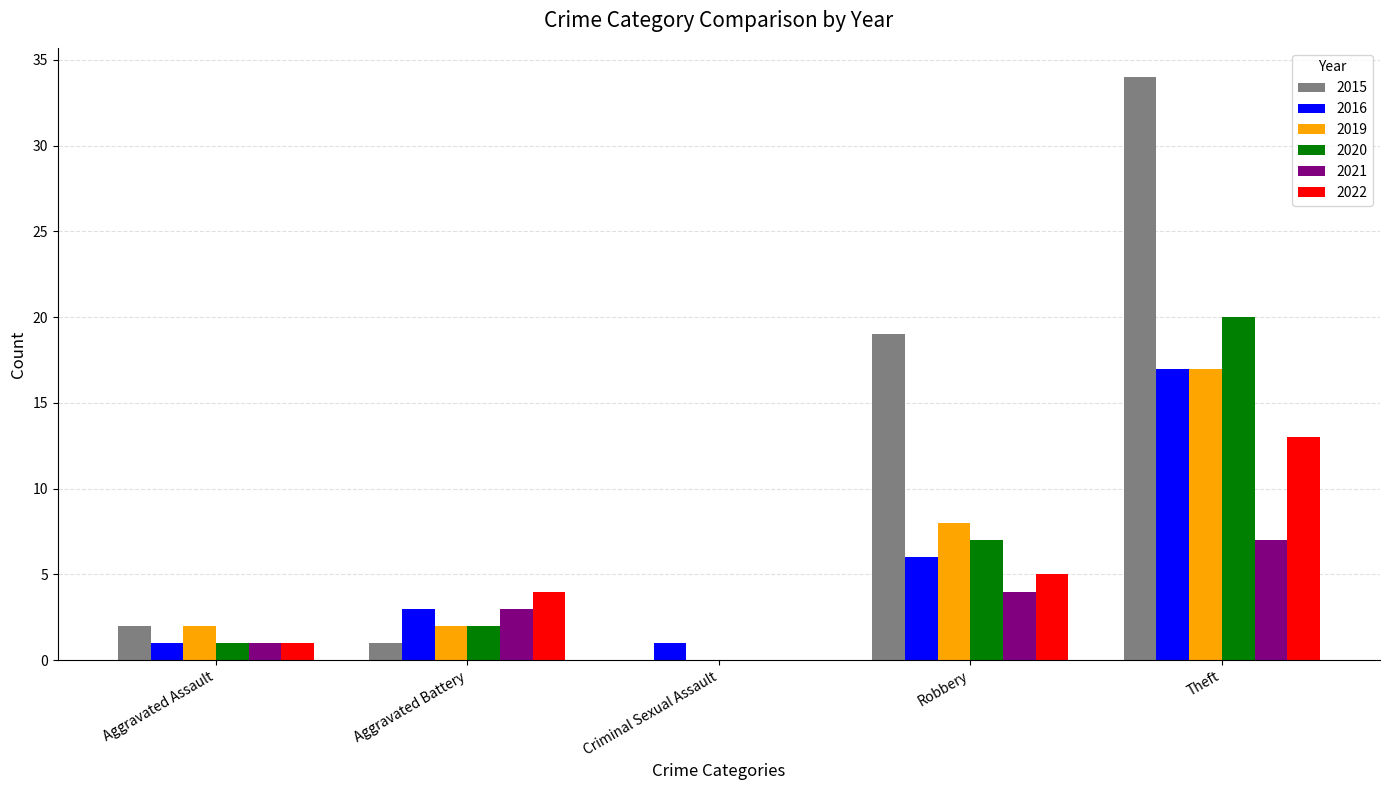

What is the maximum value for 2016?

17